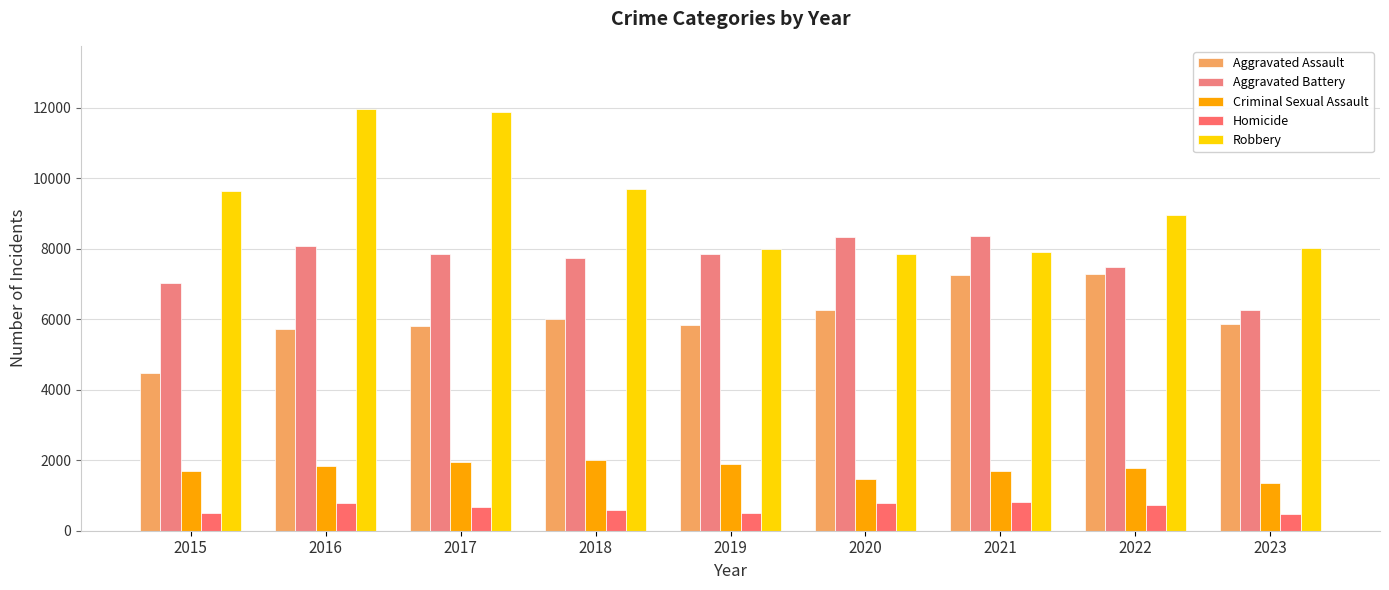

Reading left to right, extract all data points from this chart.

Aggravated Assault: 2015=4480	2016=5712	2017=5793	2018=6001	2019=5841	2020=6263	2021=7242	2022=7280	2023=5861
Aggravated Battery: 2015=7018	2016=8086	2017=7845	2018=7735	2019=7857	2020=8320	2021=8347	2022=7493	2023=6275
Criminal Sexual Assault: 2015=1683	2016=1836	2017=1961	2018=2009	2019=1900	2020=1474	2021=1703	2022=1776	2023=1356
Homicide: 2015=496	2016=786	2017=672	2018=589	2019=498	2020=787	2021=804	2022=719	2023=476
Robbery: 2015=9638	2016=11960	2017=11880	2018=9681	2019=7995	2020=7855	2021=7918	2022=8964	2023=8026